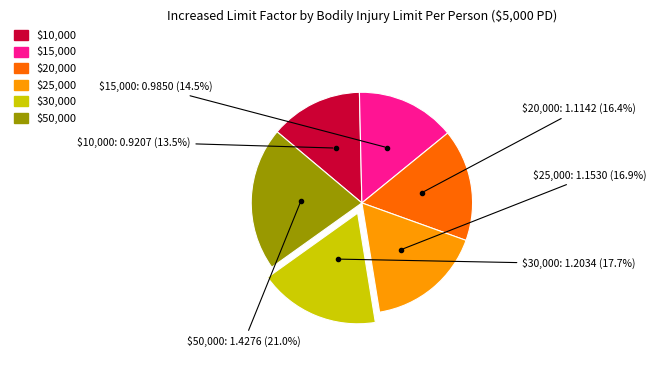

Count the number of slices in the pie.

6